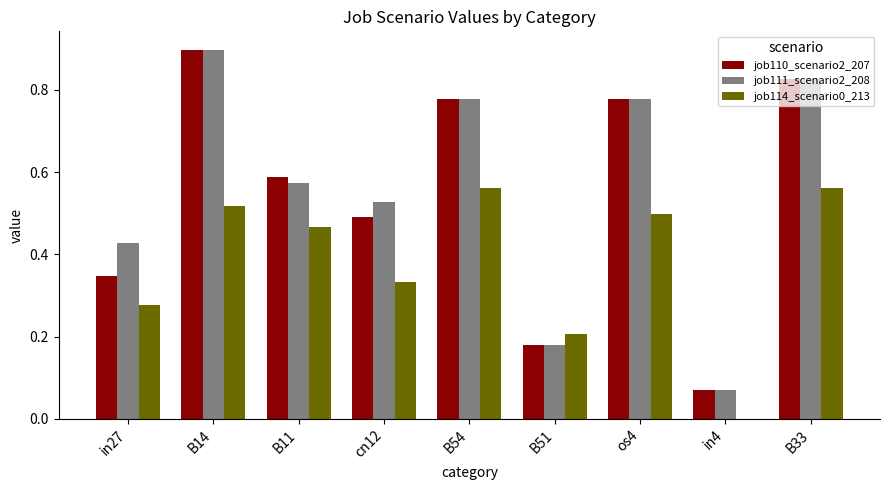

Which category has the highest value across all series?

B14